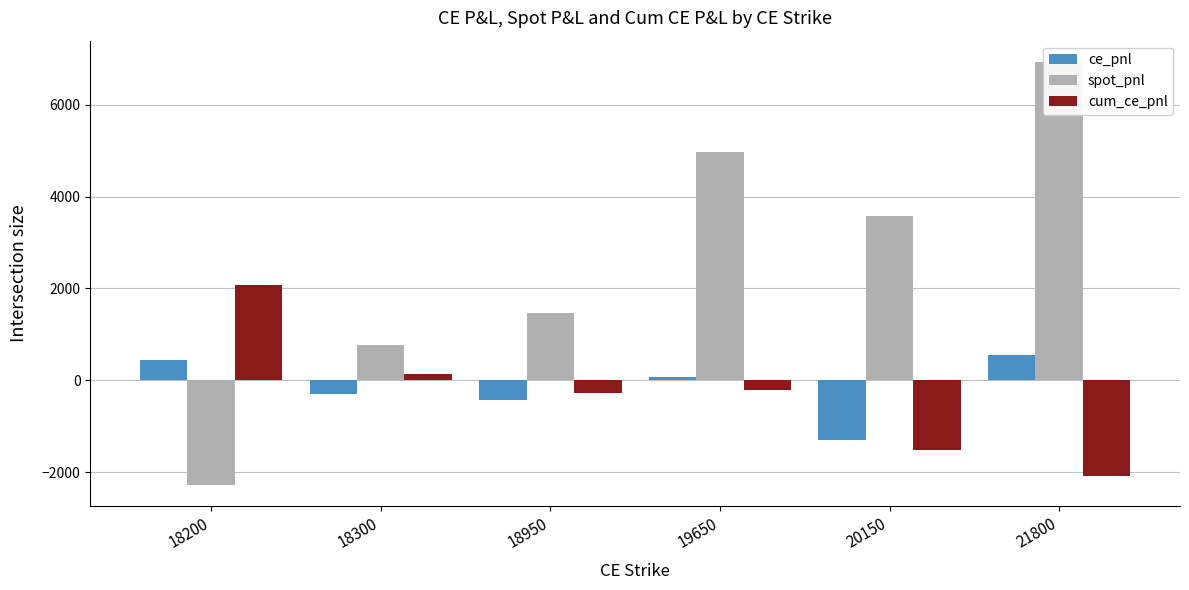

List the series in order of their peak value, highest first.

spot_pnl, cum_ce_pnl, ce_pnl